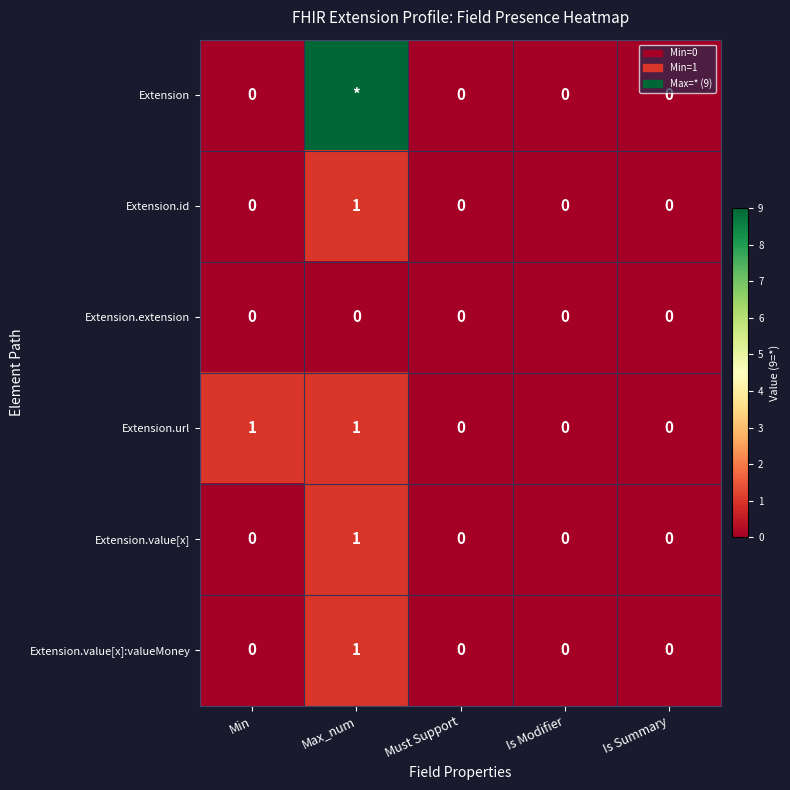

Is it true that Extension.value[x]:valueMoney equals 0 at Min?

True